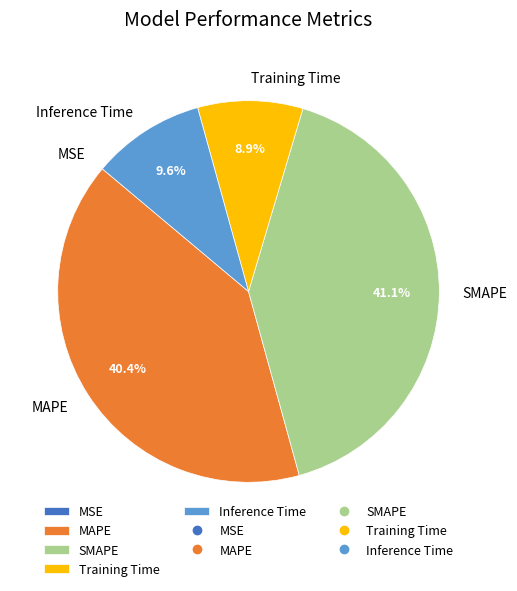

What is the total percentage of MAPE and SMAPE?

81.5%